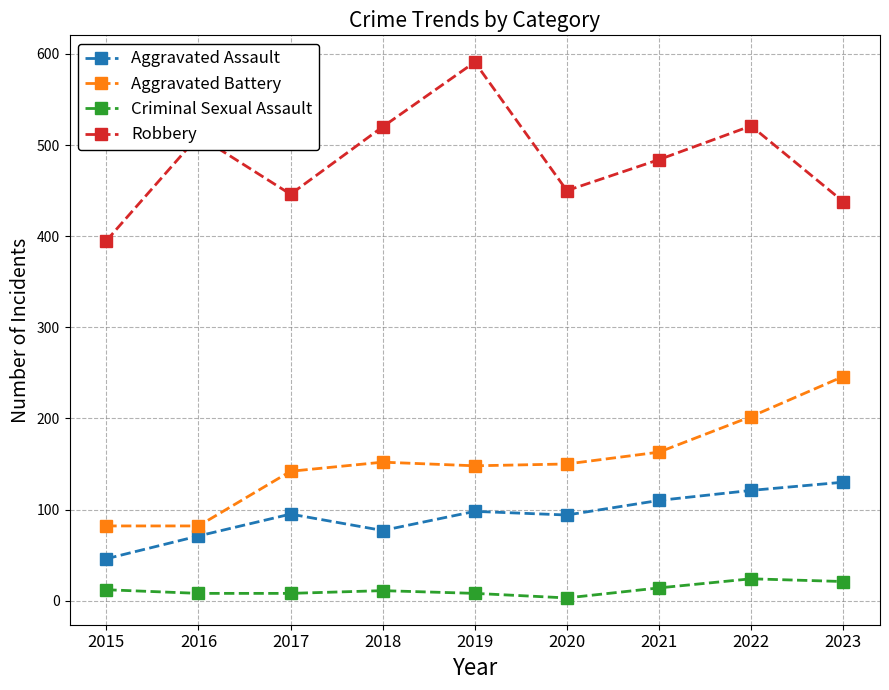

Count the number of data series in this chart.

4